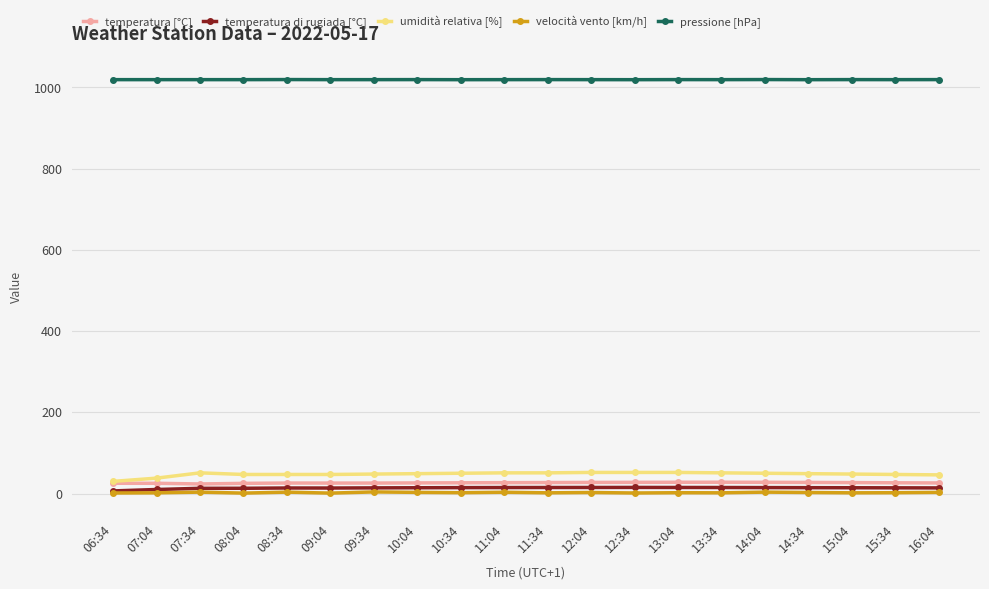

What is the greatest value displayed?

1019.4